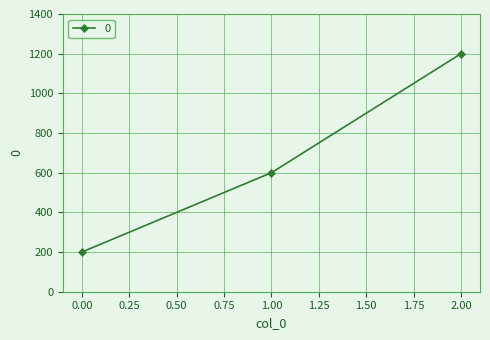

How many data points are less than 600?

1